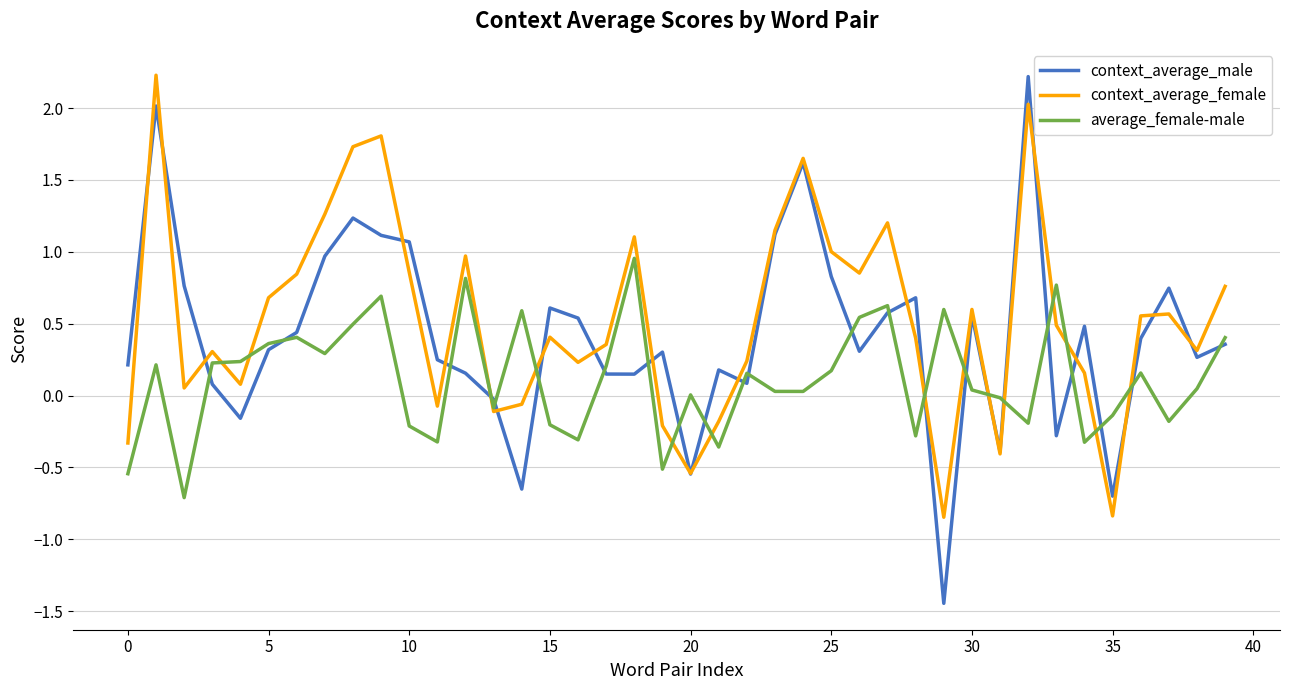

How many times do average_female-male and context_average_male cross each other?

23